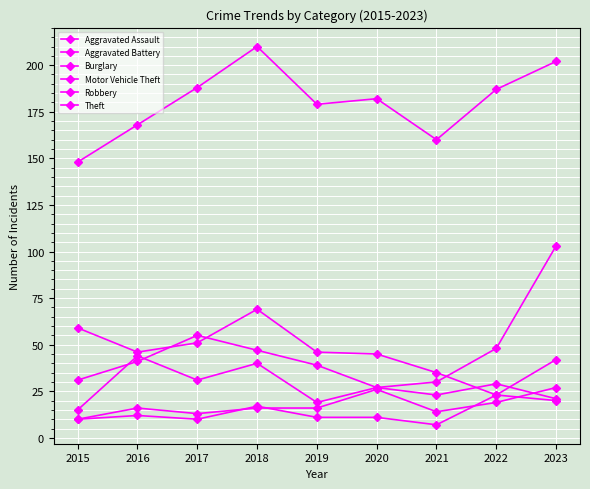

How many data points does each series have?

9